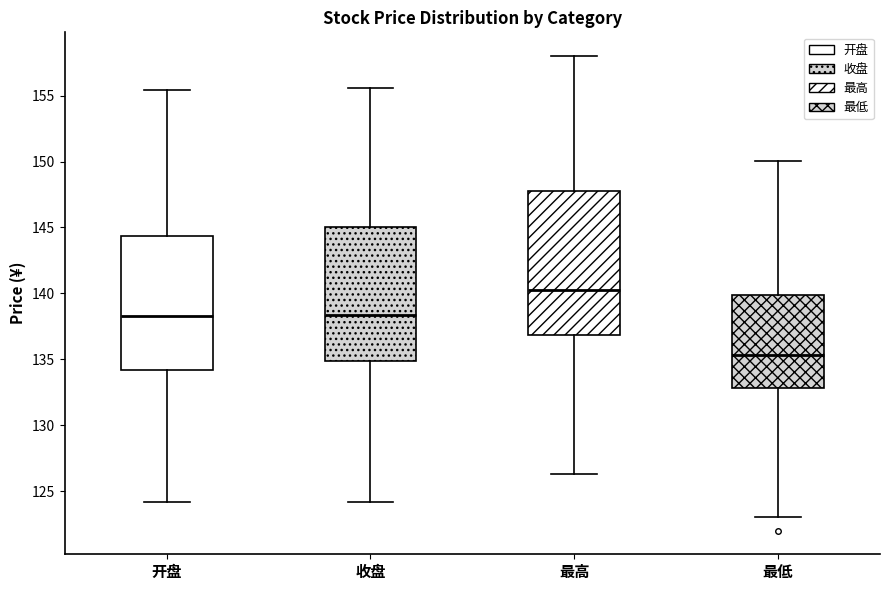

Which box has the highest median line?

最高